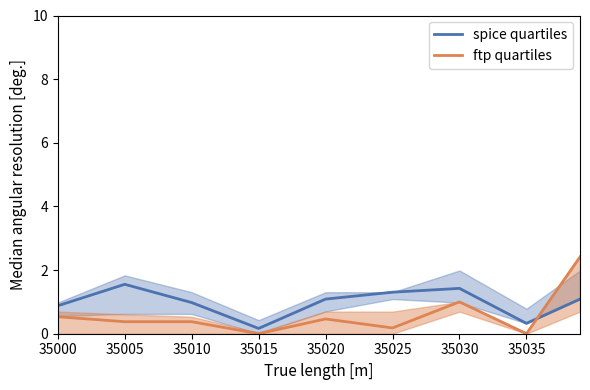

The value of ftp quartiles at 35010 is 0.4. True or false?

True